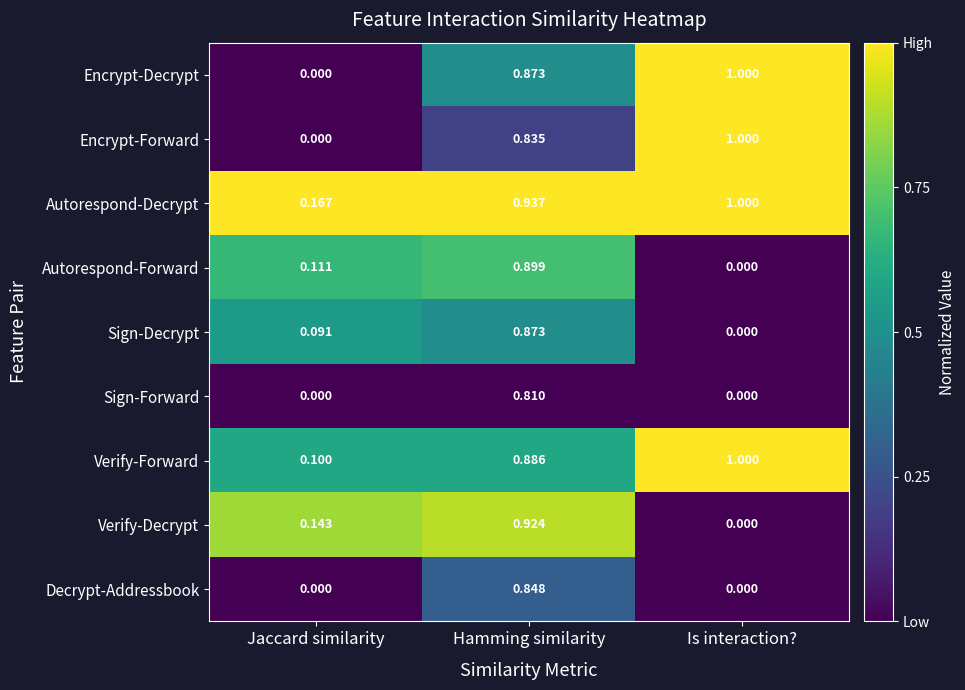

What is the maximum value shown in the chart?

1.0